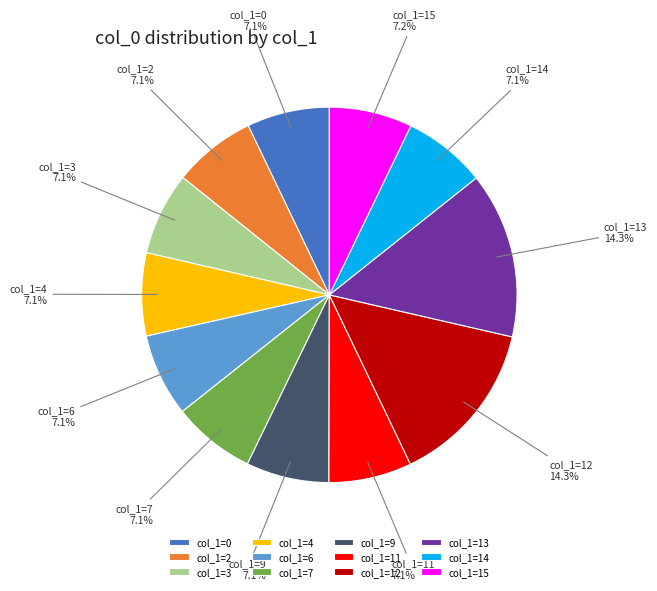

What is the ratio of the value at col_1=0 to the value at col_1=4?

1.0